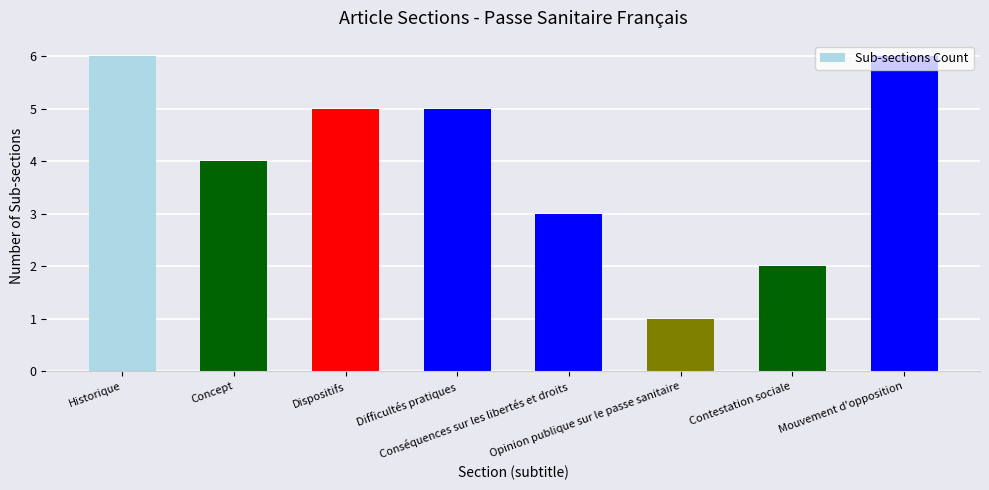

What is the difference between the maximum and second lowest values?

4